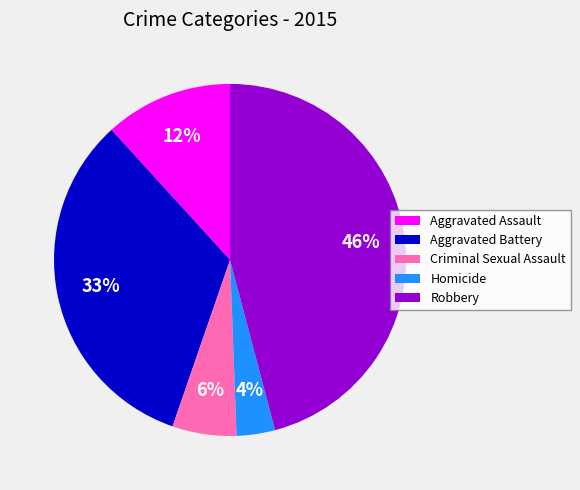

The Aggravated Battery slice represents 41% of the pie. True or false?

False